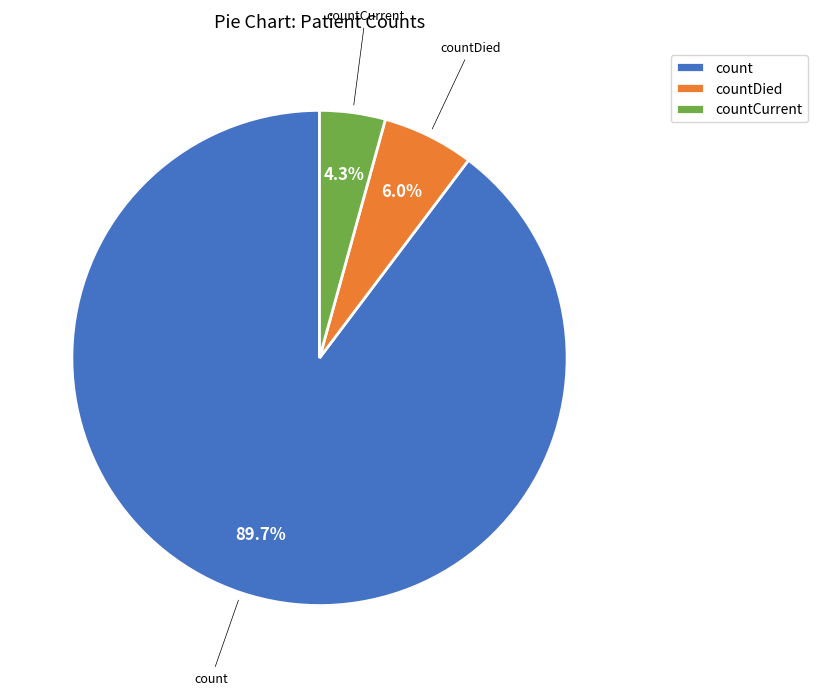

Combined, do countCurrent and count account for over 50%?

Yes